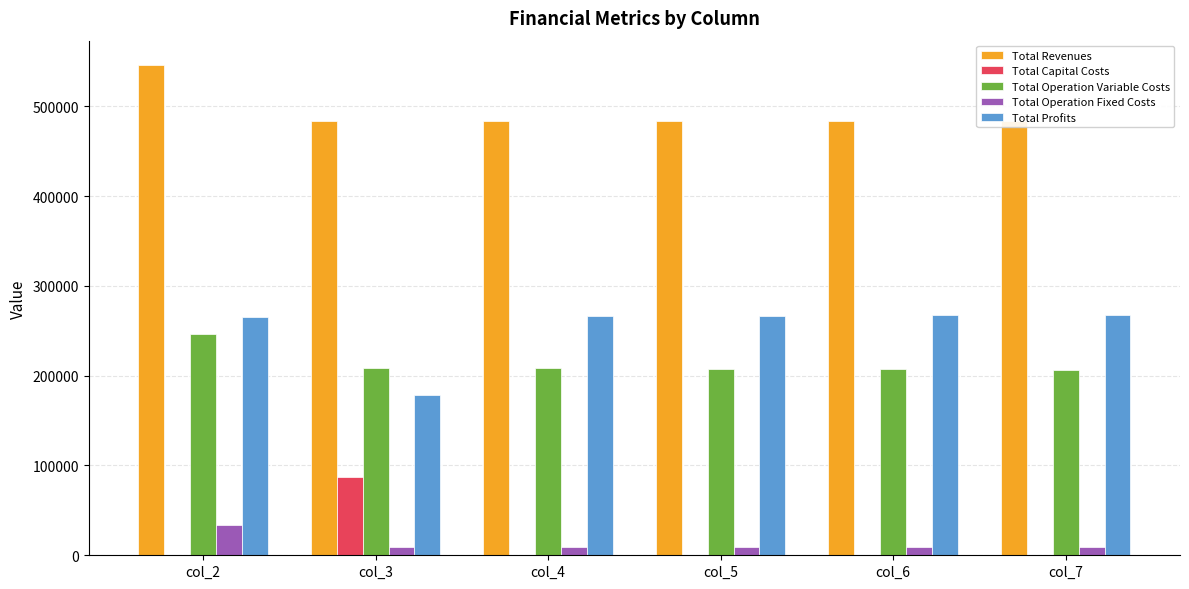

Which series changed the most between col_2 and col_6?

Total Revenues